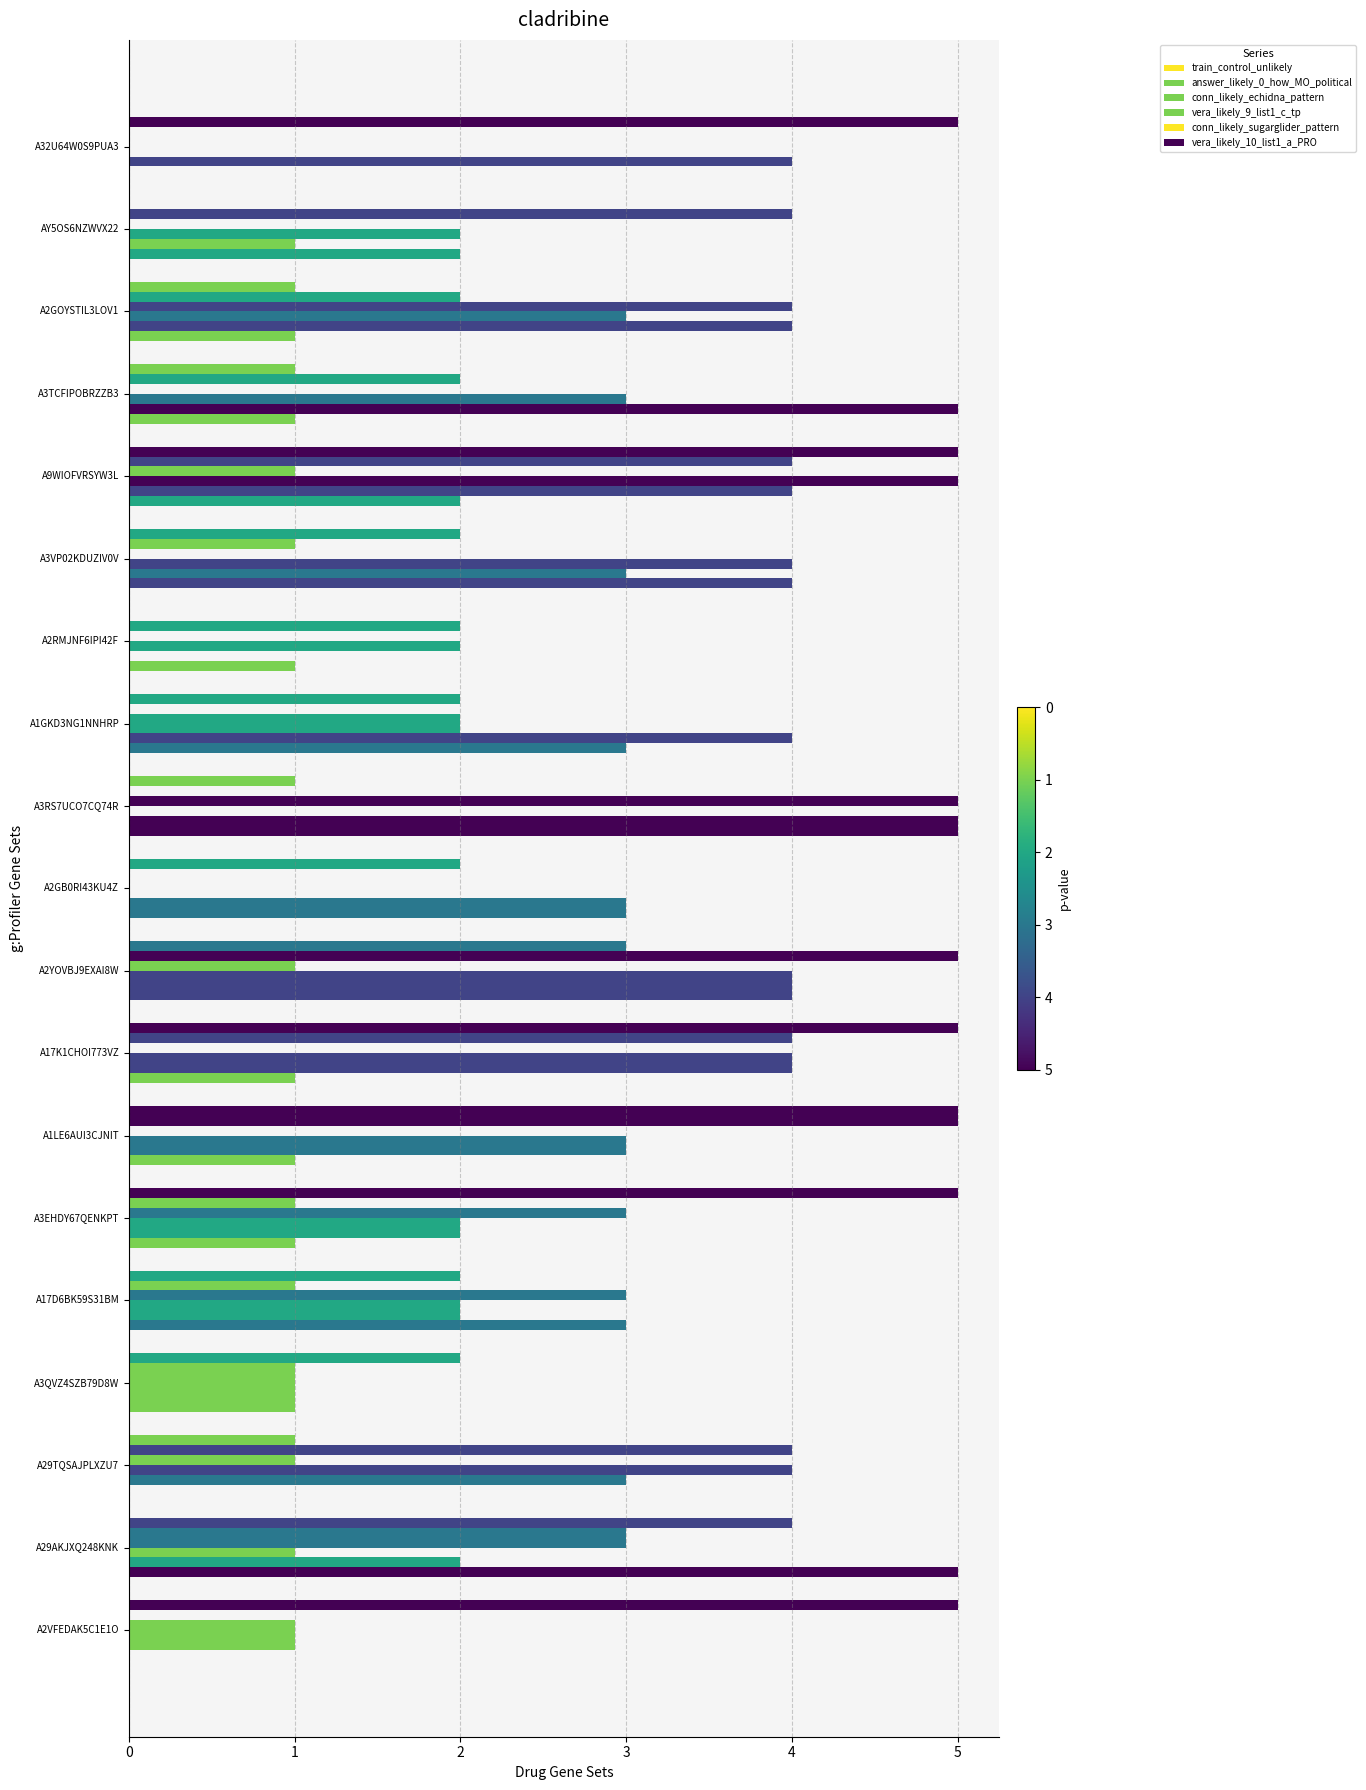

How many data points does each series have?

19